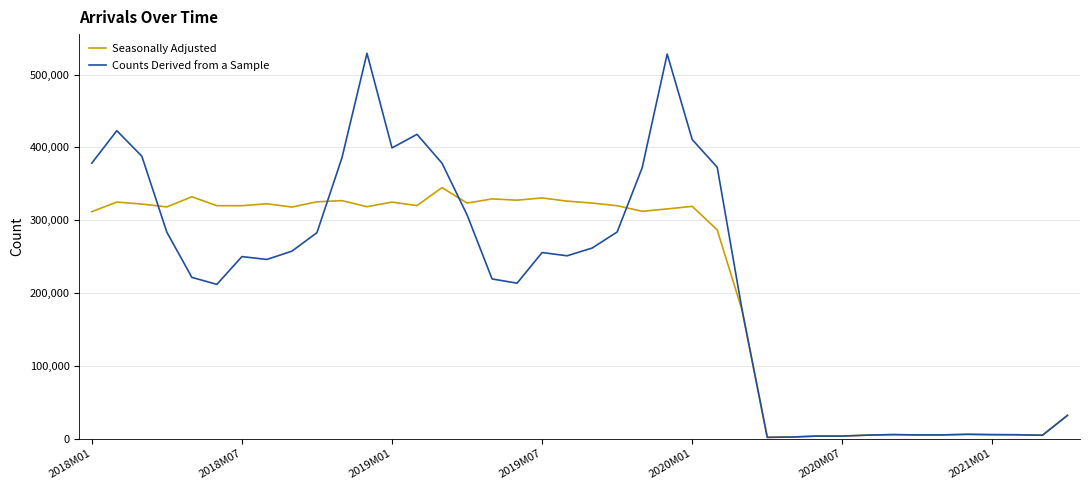

What is the maximum value shown in the chart?

529255